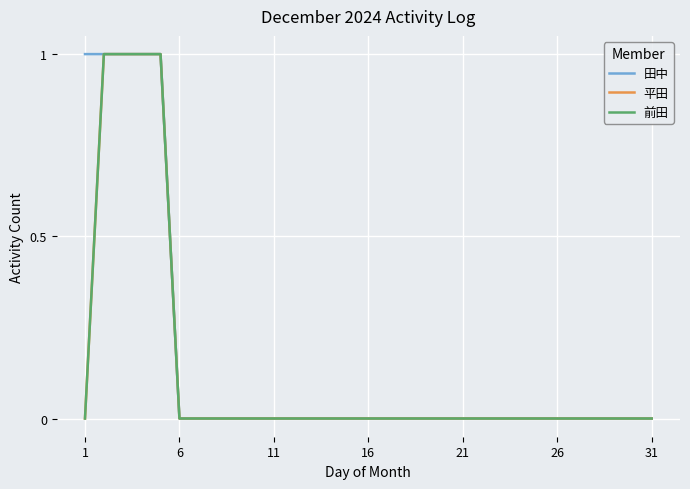

Does the chart display data point markers on the line(s)?

No